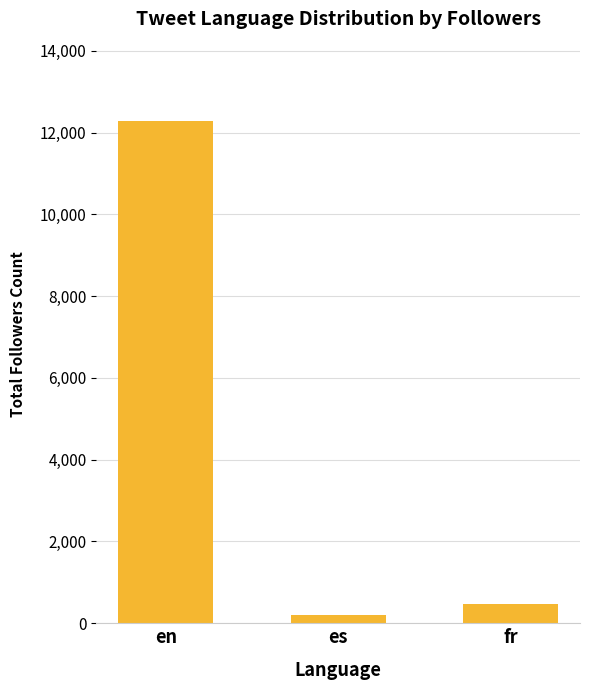

What is the sum of the values at en and fr?

12752